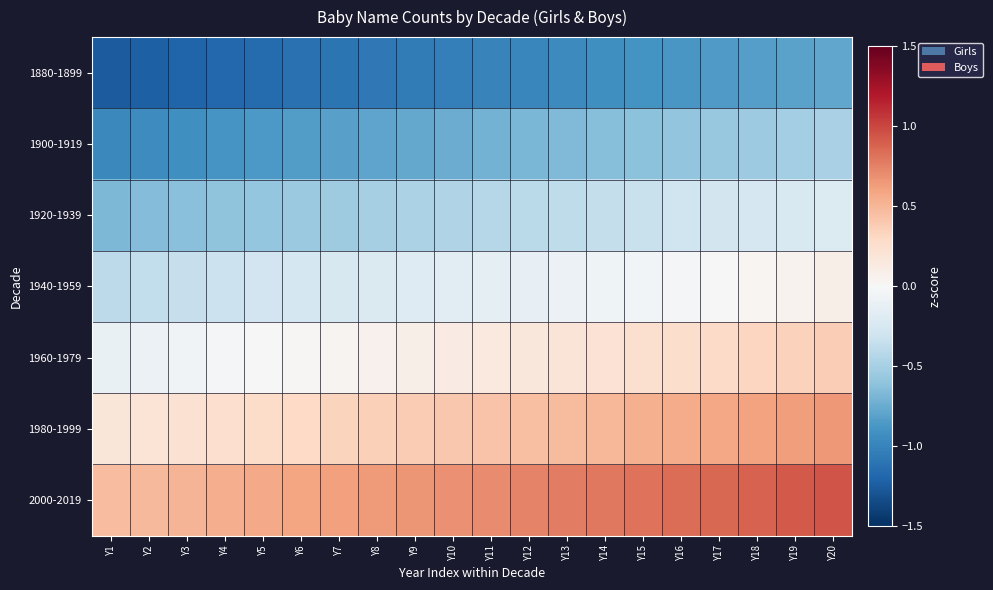

What is the minimum value shown in the chart?

-1.2